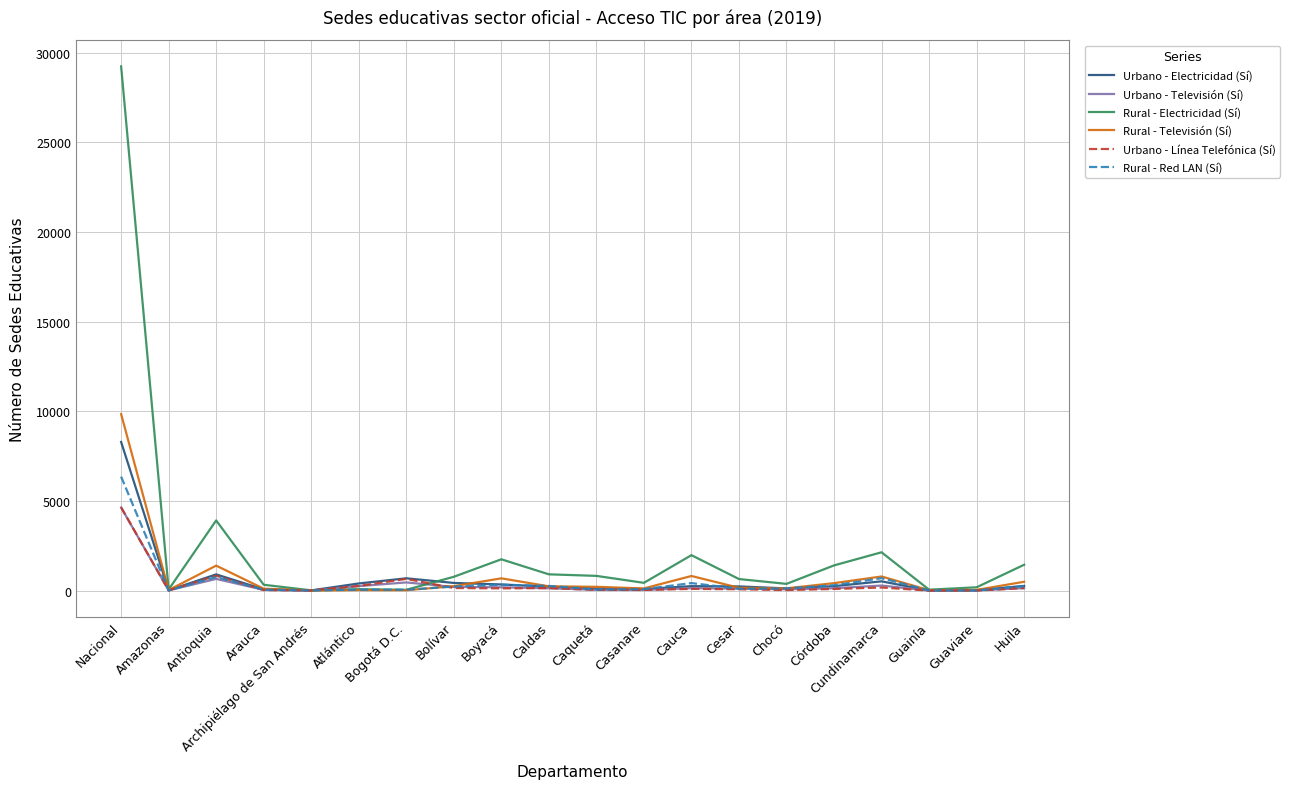

At which category is the sum across all series the highest?

Nacional